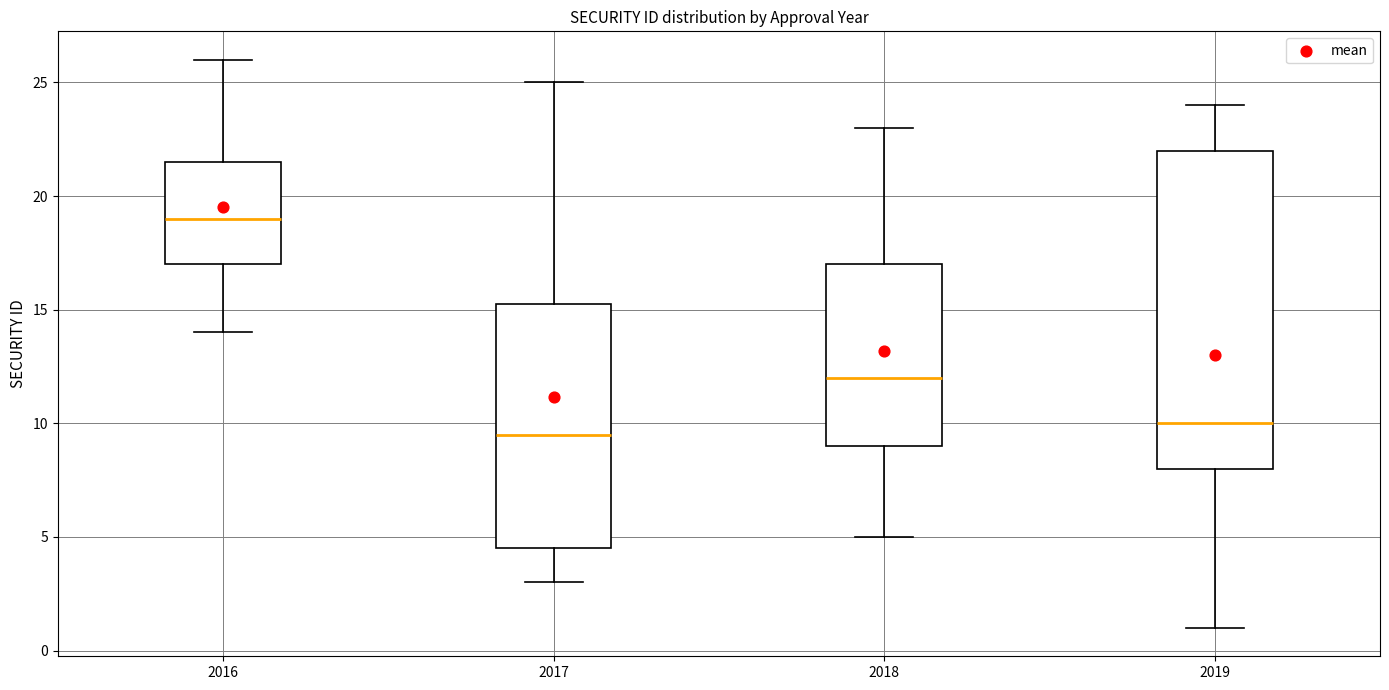

Where is the upper edge of the box at x = 2019 on the y-axis? The values are not printed on the chart, so give them approximately, as read against the axis.

22.0